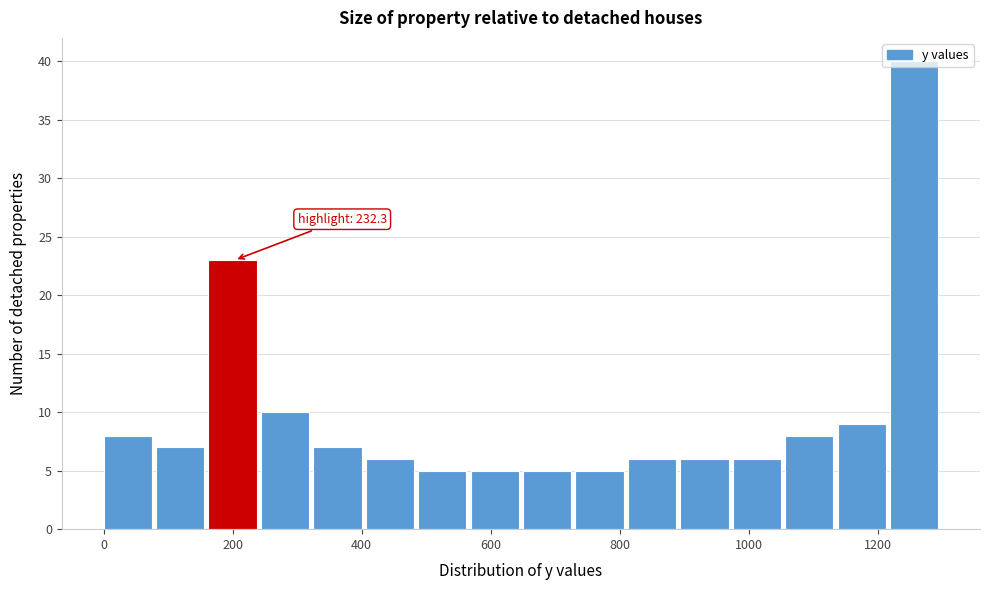

Which range on the x-axis has the tallest bar?

1220 to 1300